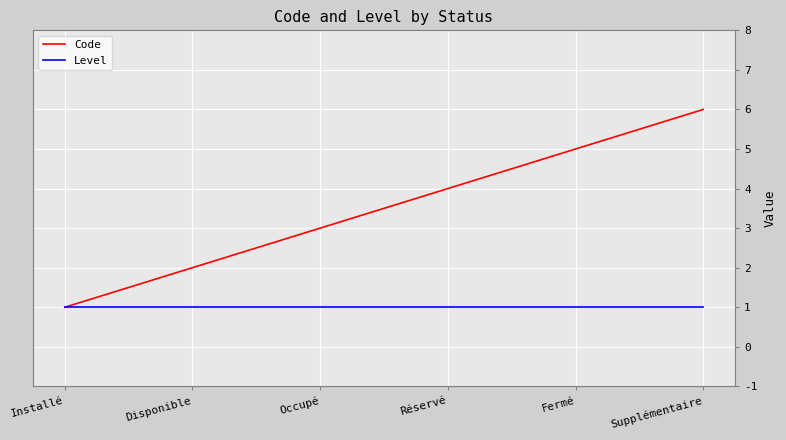

What are all the series names shown in the legend?

Code, Level